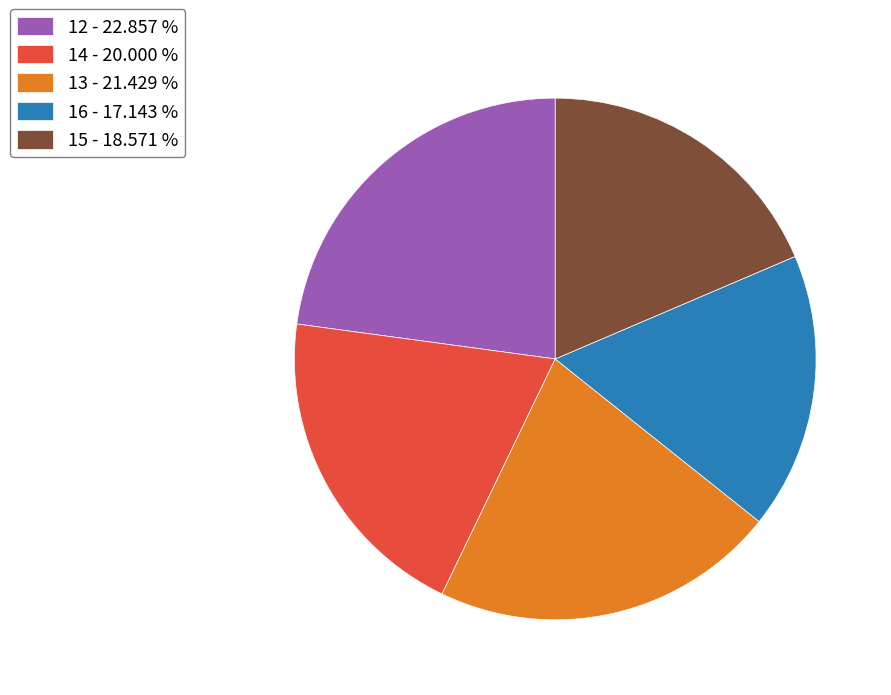

Do 15 - 18.571 % and 14 - 20.000 % together represent more than half of the pie?

No